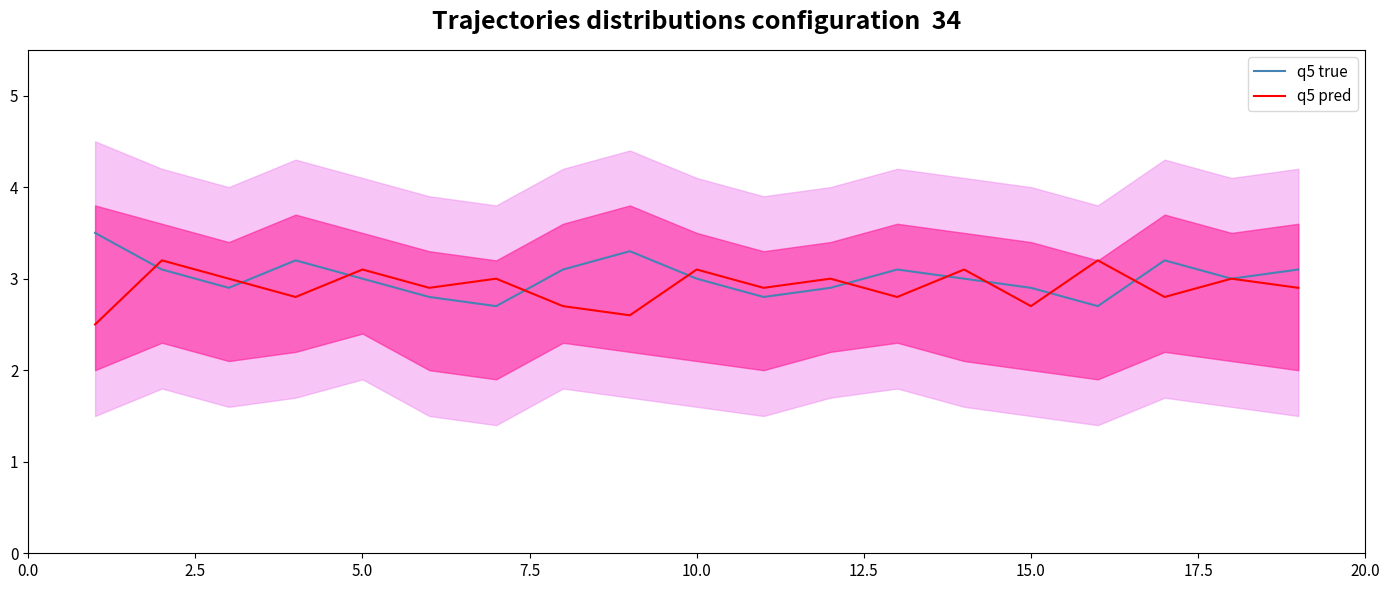

Which series has the widest spread of values?

q5 true